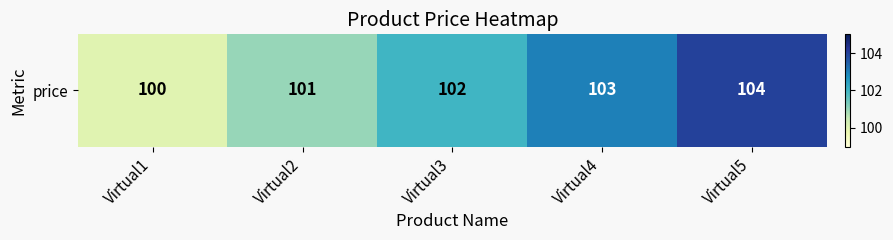

Is it true that the value at Virtual3 is 102?

True